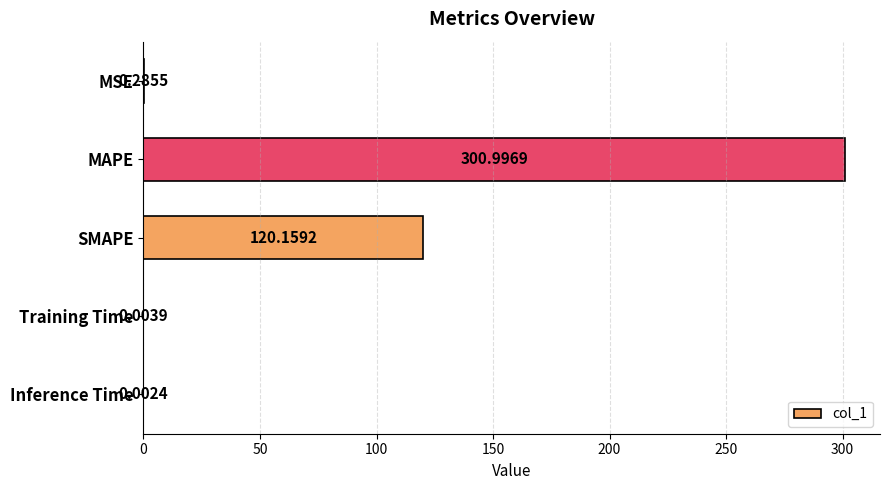

At which label is the value closest to 150?

SMAPE